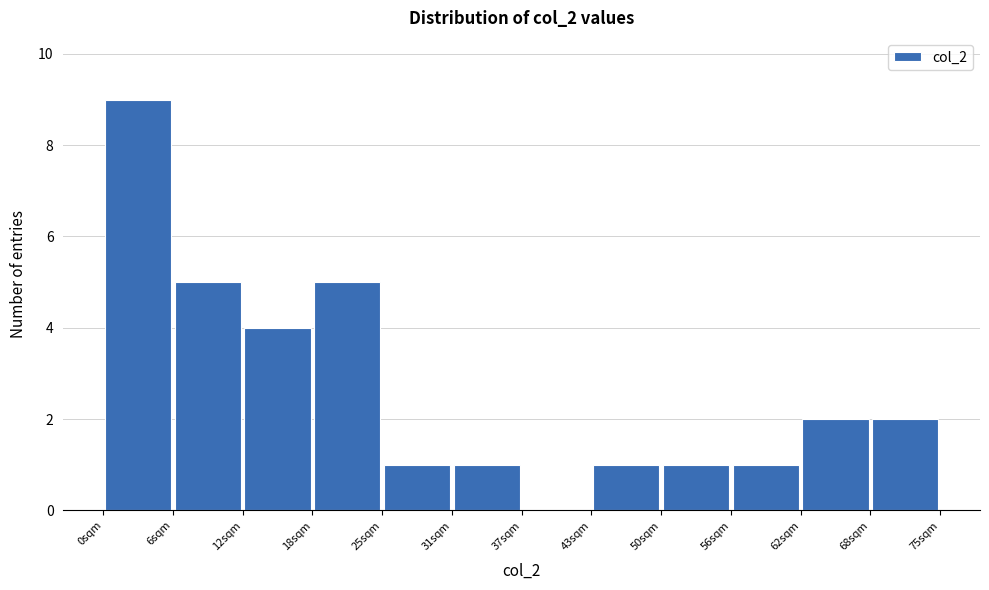

Reading left to right, list every bar in this chart as the range it spans on the x-axis followed by its height. Neither the bar edges nor the heights are printed on the chart, so give them approximately, as read against the axes.

0 to 6: 9
6 to 13: 5
13 to 19: 4
19 to 25: 5
25 to 31: 1
31 to 38: 1
38 to 44: 0
44 to 50: 1
50 to 56: 1
56 to 63: 1
63 to 69: 2
69 to 75: 2